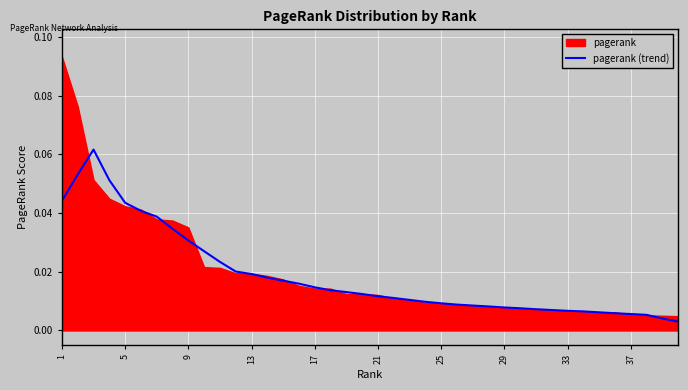

How many interior local peaks (higher than both neighbors) does the data have?

1